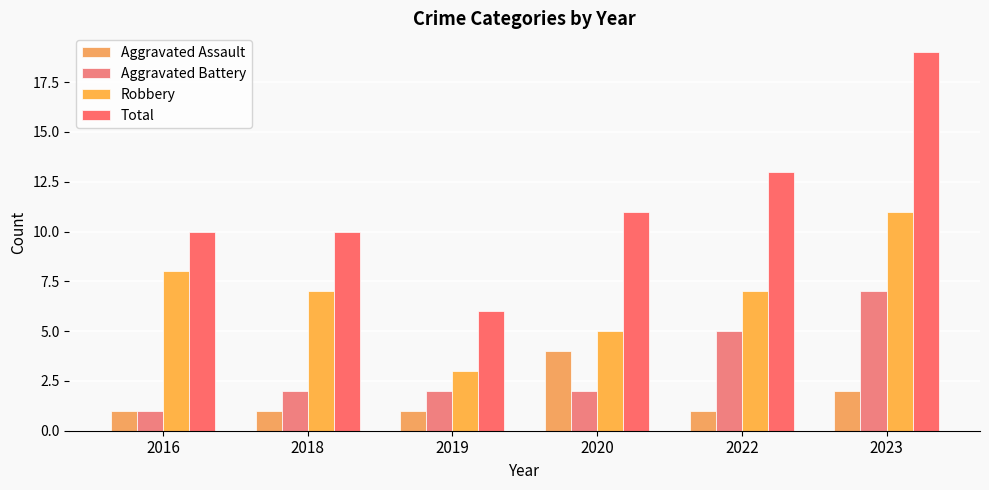

List the labels in order of Robbery value, smallest first.

2019, 2020, 2018, 2022, 2016, 2023